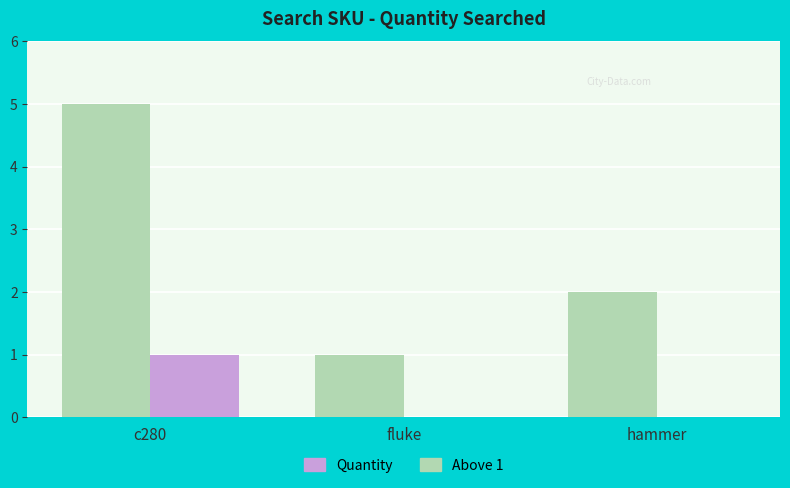

What is the total value across all series at fluke?

1